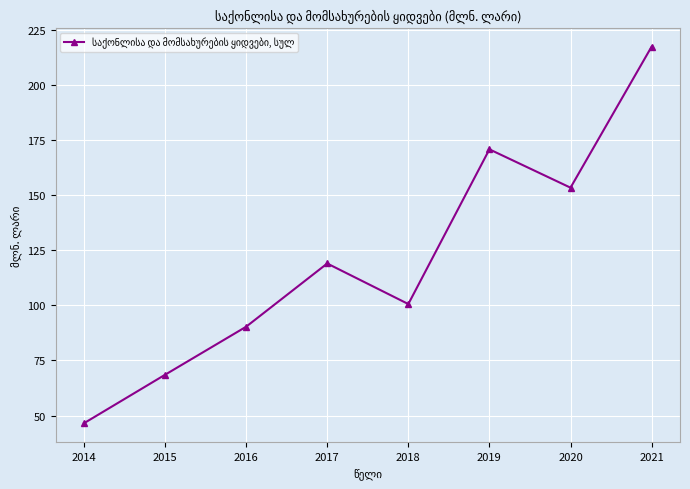

How many points are higher than both their immediate neighbors (excluding endpoints)?

2